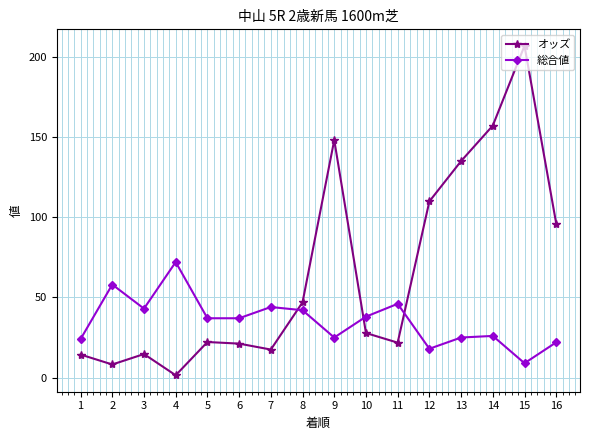

The 総合値 series shows 58.0 at 2. True or false?

True